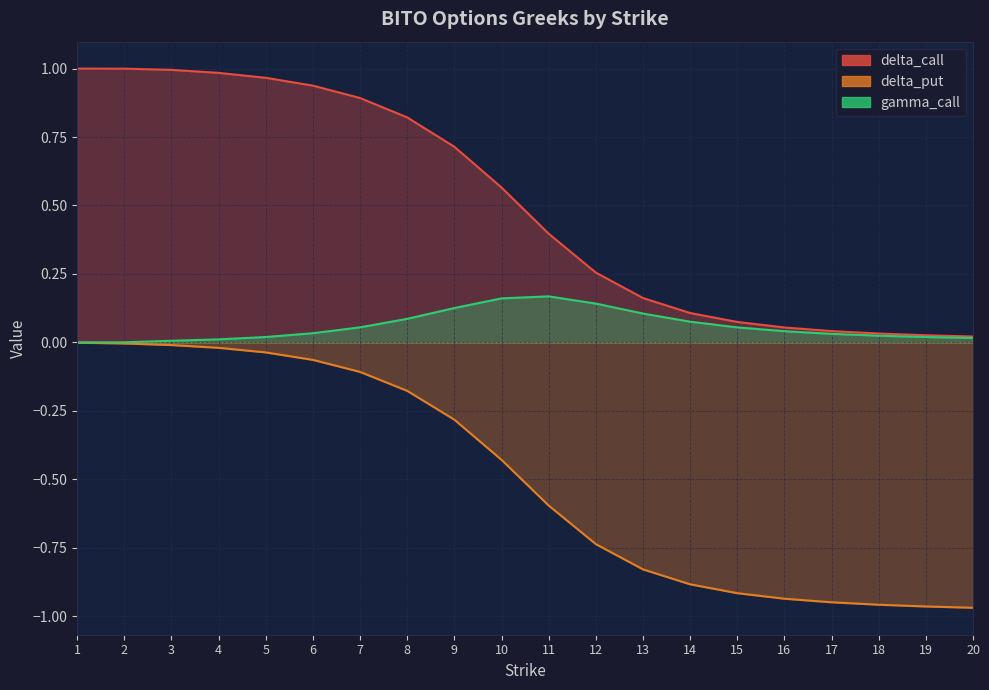

True or false: gamma_call and delta_call cross at least once.

False